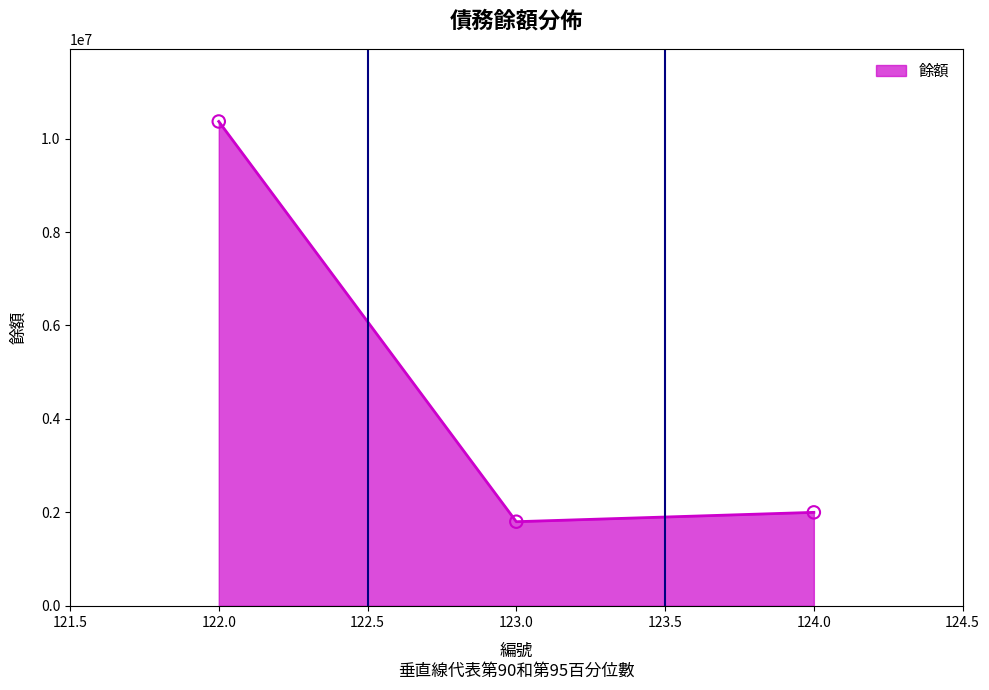

What is the change in value from 122.0 to 123.0?

-8566731